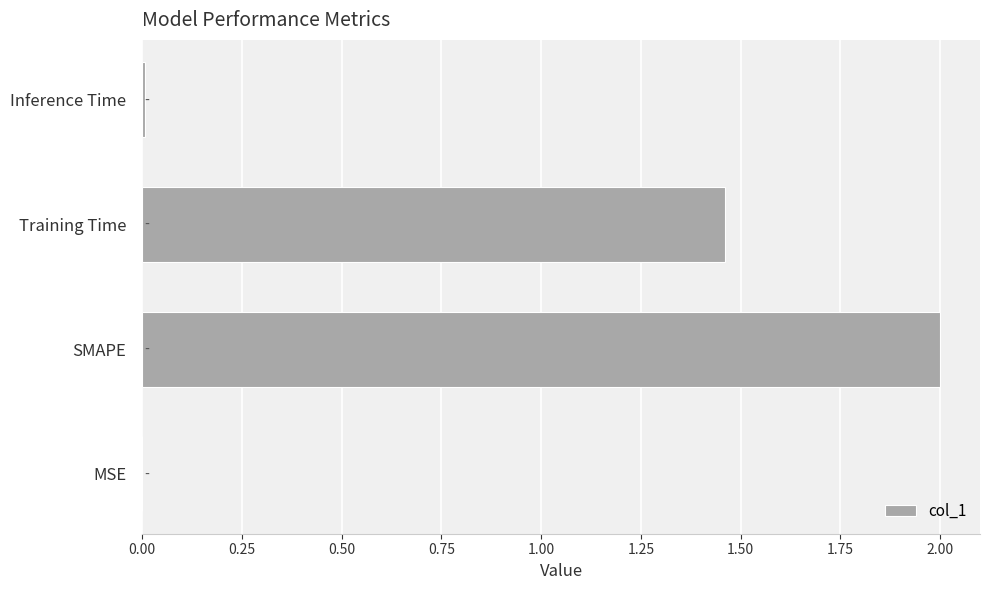

Which has a higher value, SMAPE or Training Time?

SMAPE